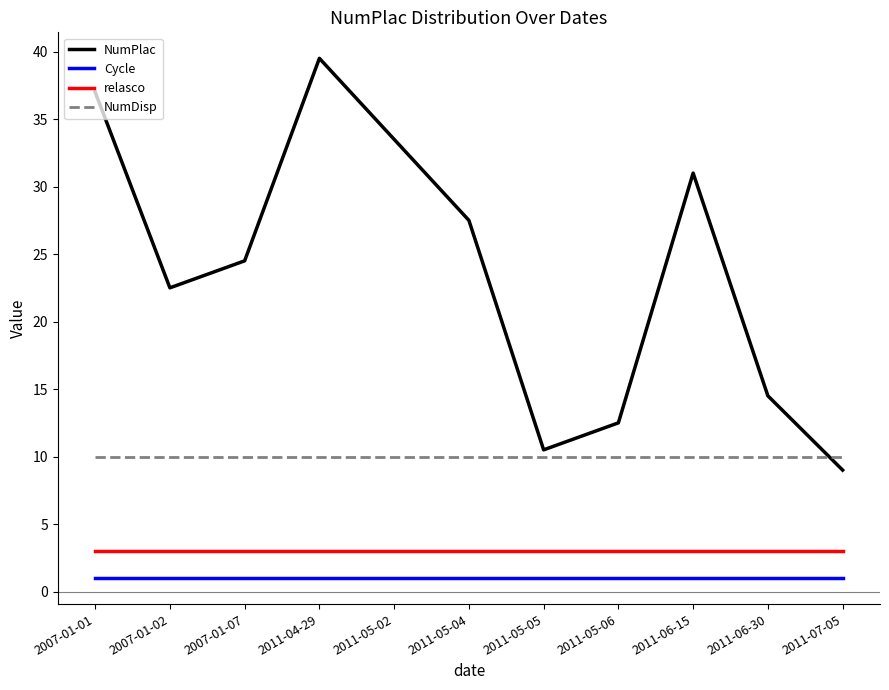

What is the greatest value displayed?

39.5